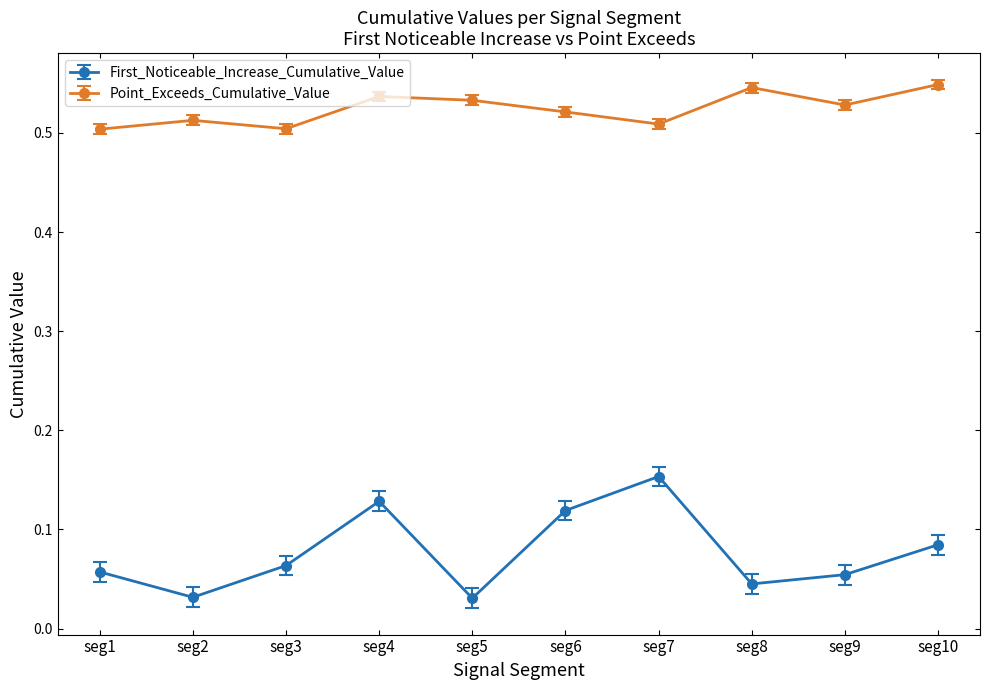

Rank the series by their average value, from highest to lowest.

Point_Exceeds_Cumulative_Value, First_Noticeable_Increase_Cumulative_Value